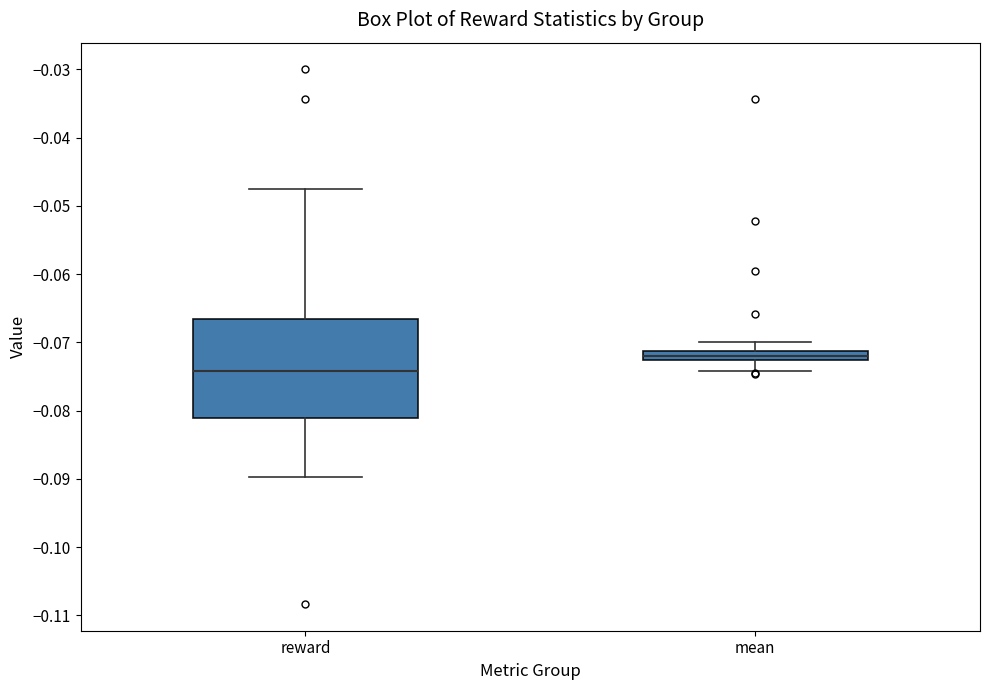

Which box's median line is the lowest?

reward